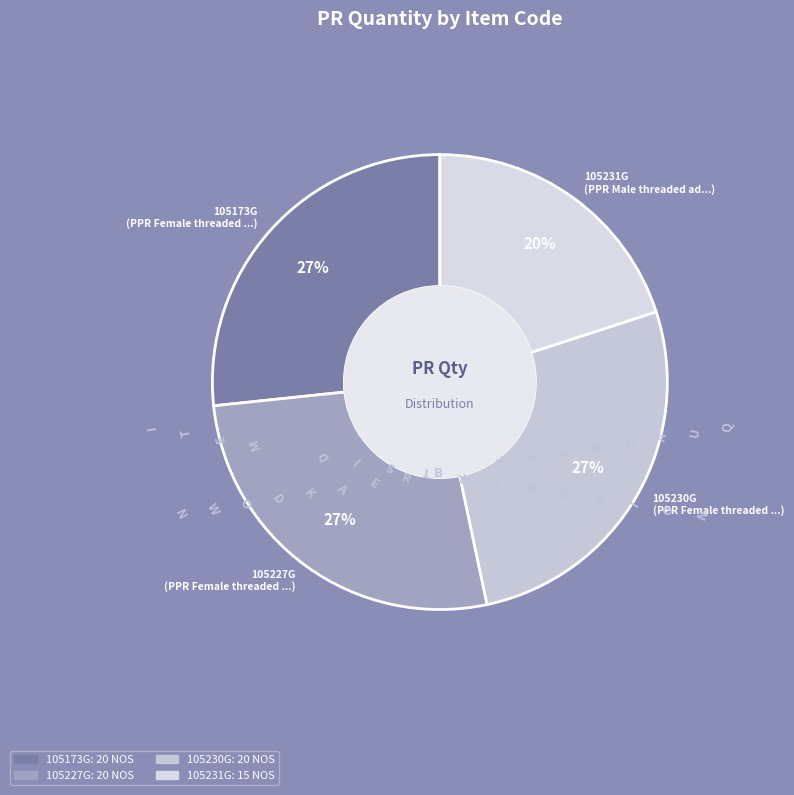

To the nearest percent, what portion does 105173G represent?

27%